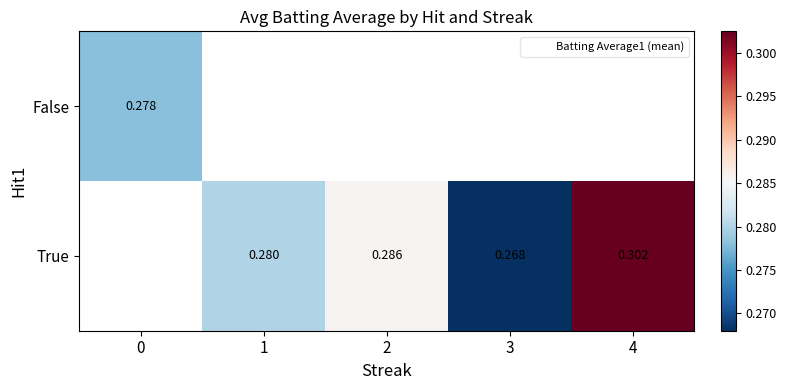

The value of True at 3 is 0.3. True or false?

True